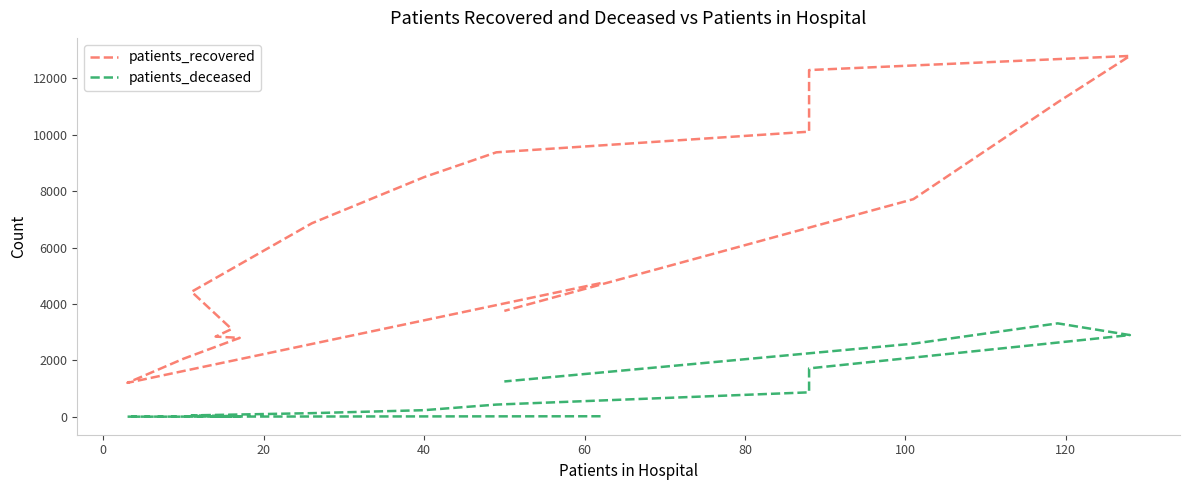

Which series has the largest total across all categories?

patients_recovered